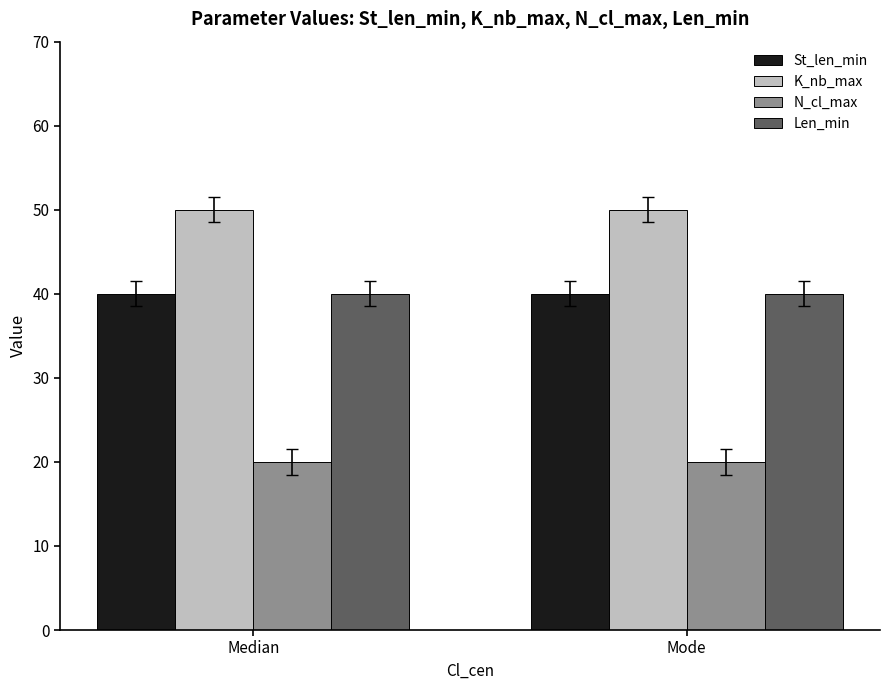

How many groups of bars are there?

2